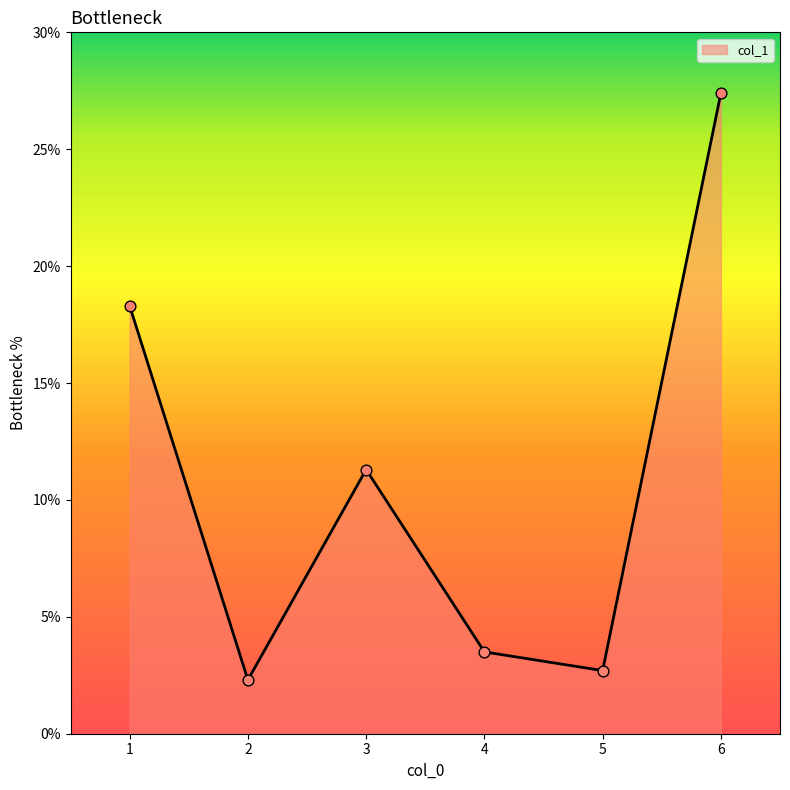

What is the change in value from 2 to 4?

+1.2